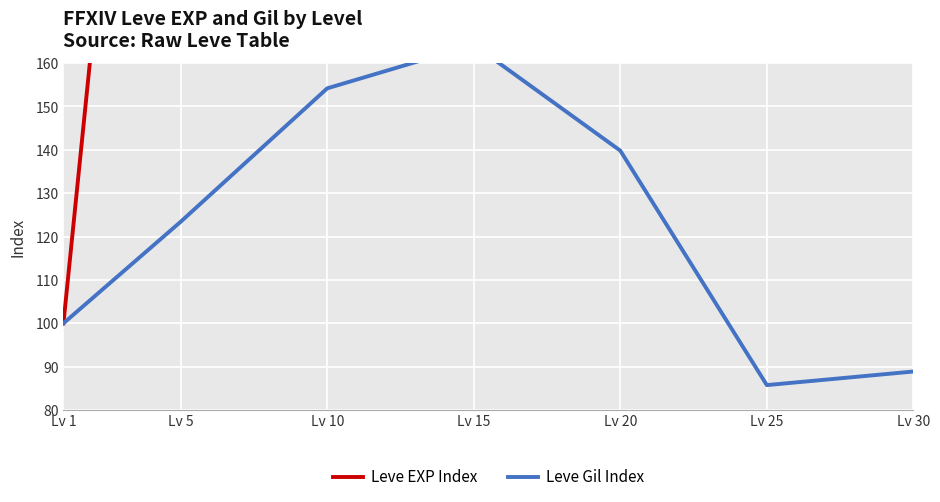

Is the value of Leve EXP Index at Lv 5 greater than the value of Leve Gil Index at Lv 15?

Yes